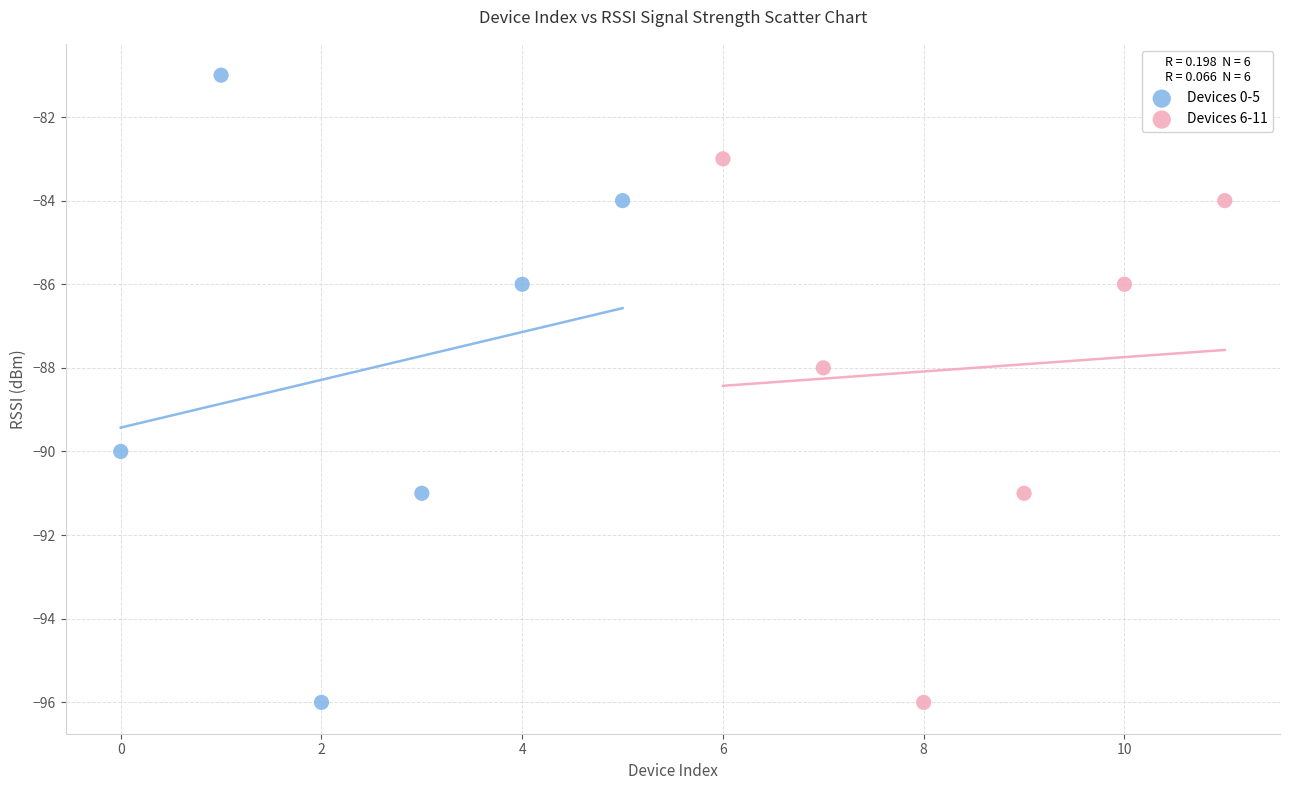

What are all the series names shown in the legend?

Devices 0-5, Devices 6-11